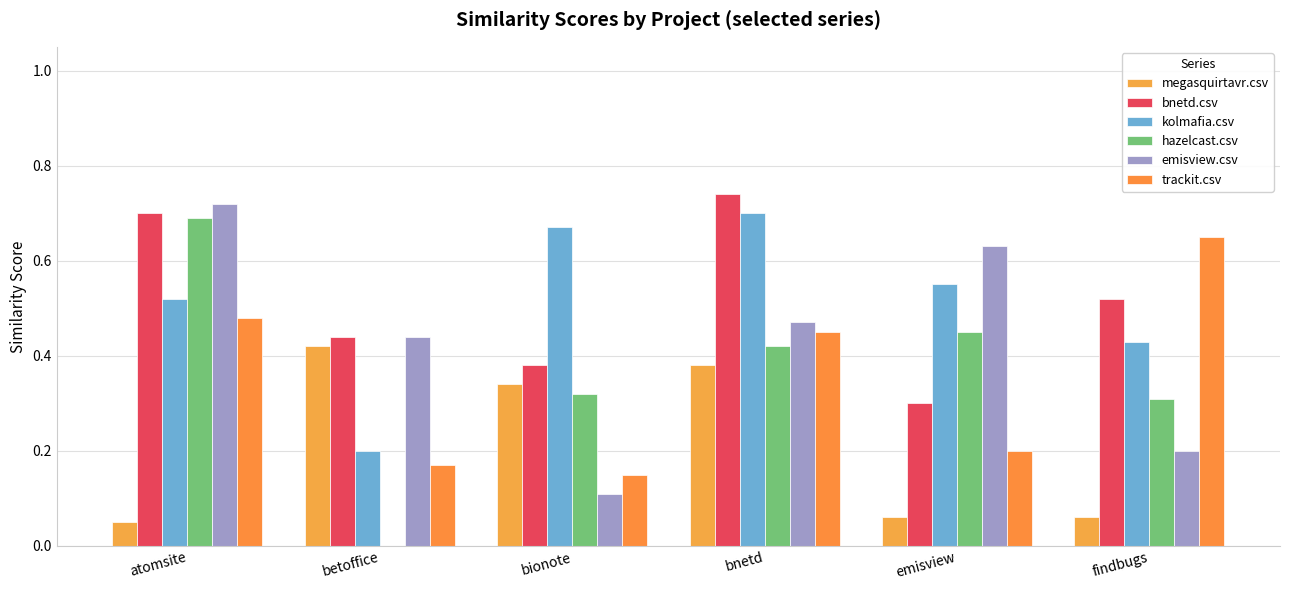

At which category is the sum across all series the highest?

bnetd